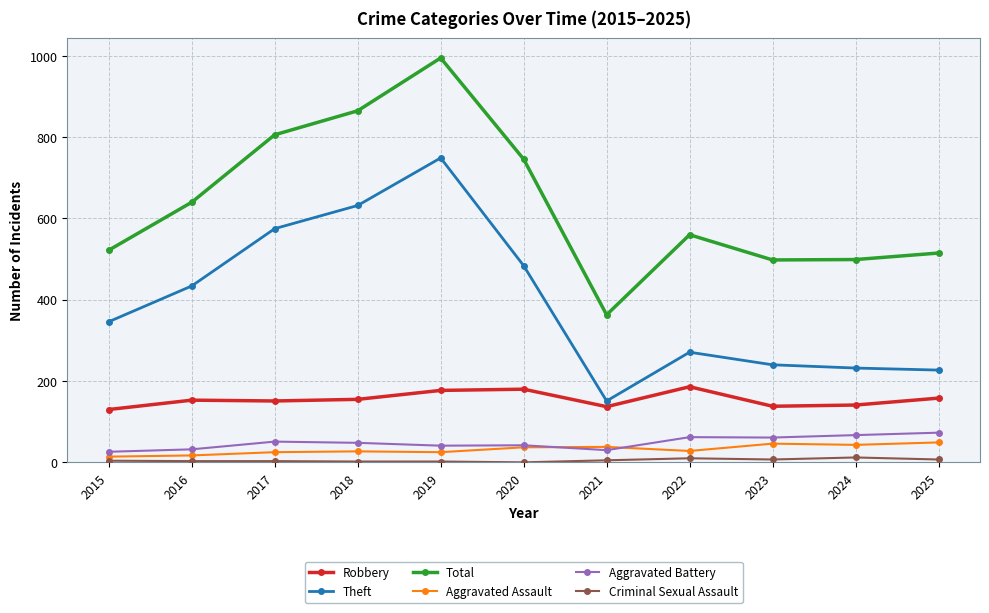

What is the sum of the Theft values at 2019 and 2023?

989